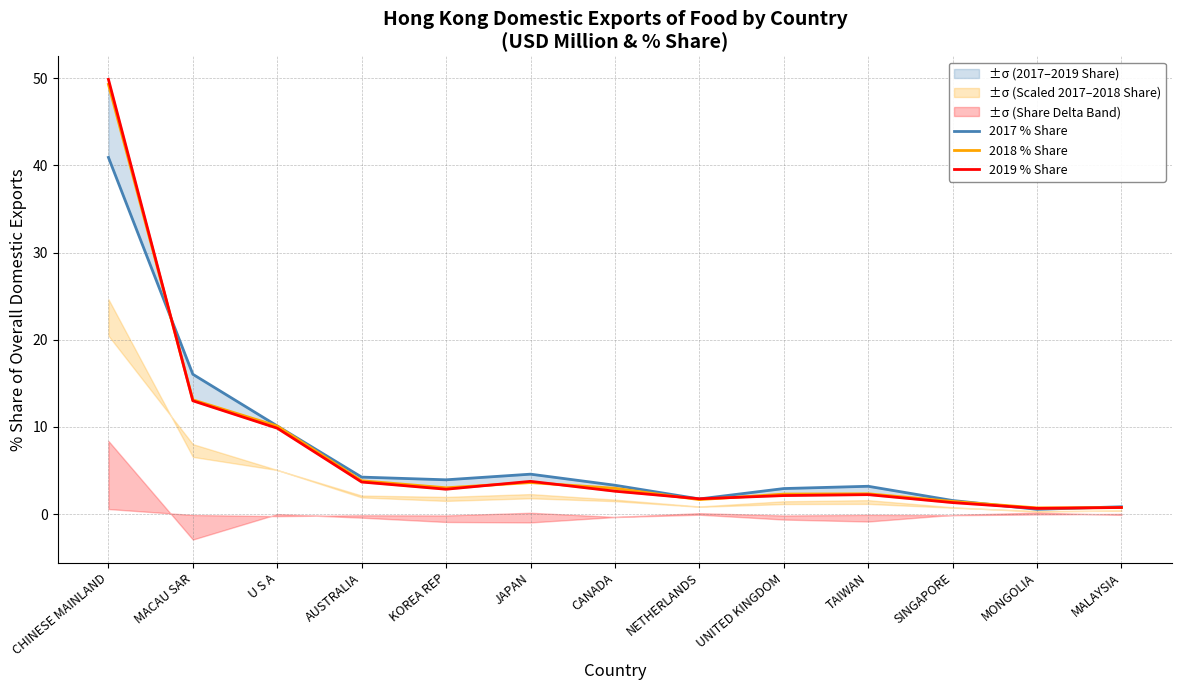

At which label does 2018 % Share reach its peak?

CHINESE MAINLAND